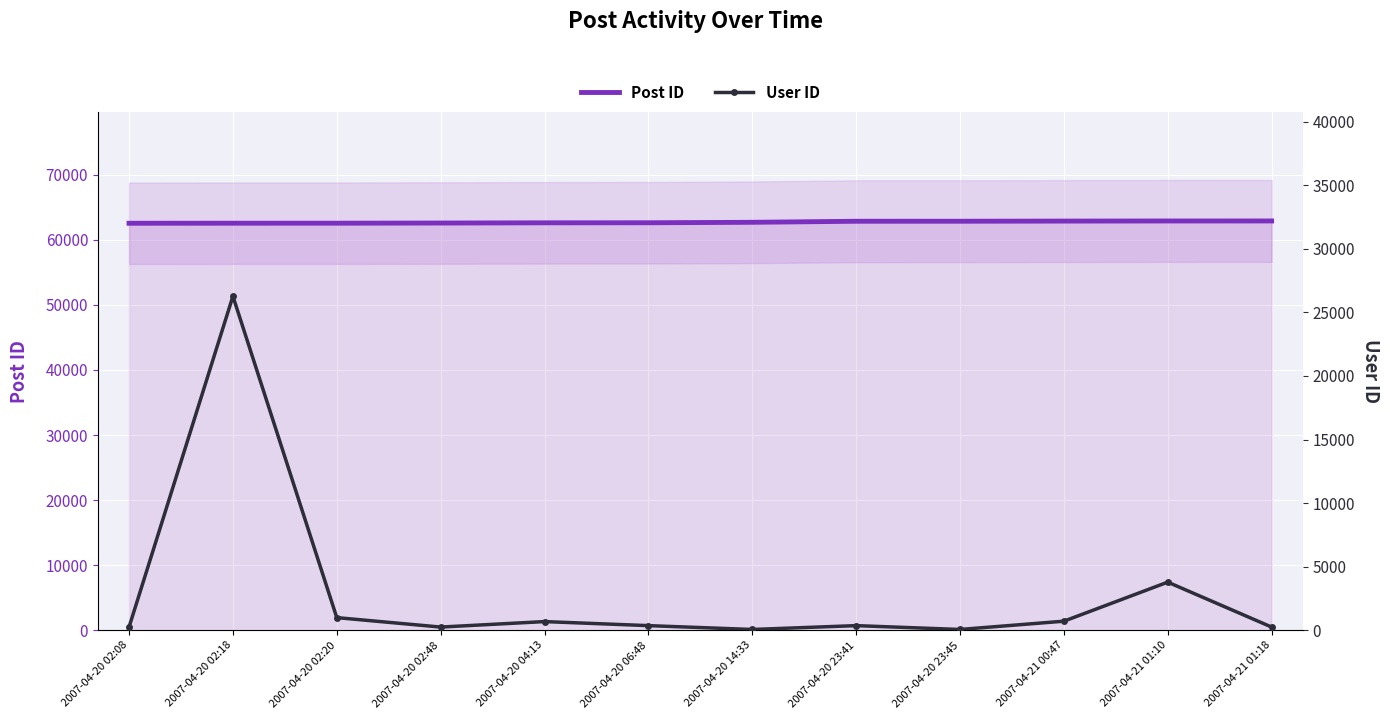

The value of Post ID at 2007-04-20 02:08 is 62536. True or false?

True